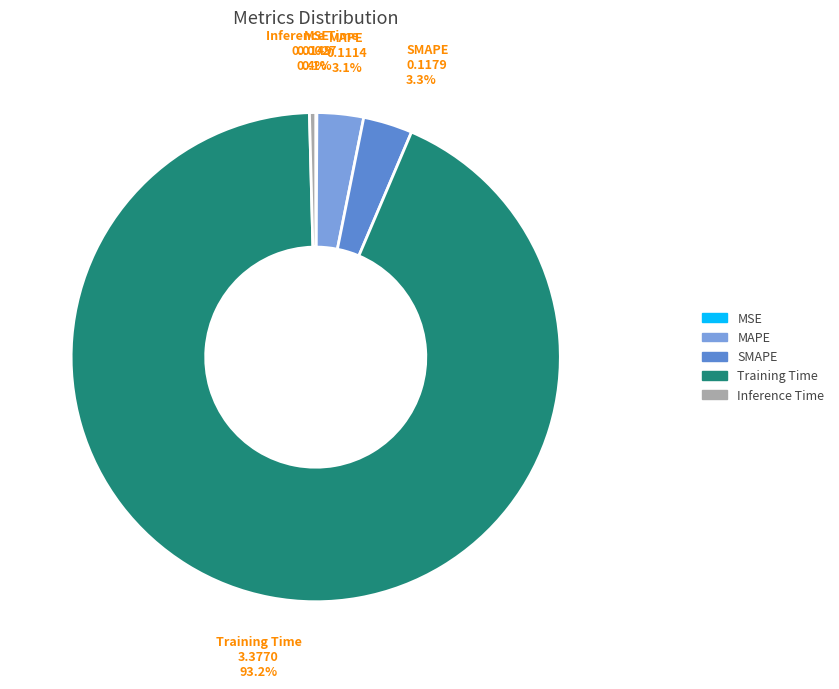

What is the largest slice in the pie chart?

Training Time